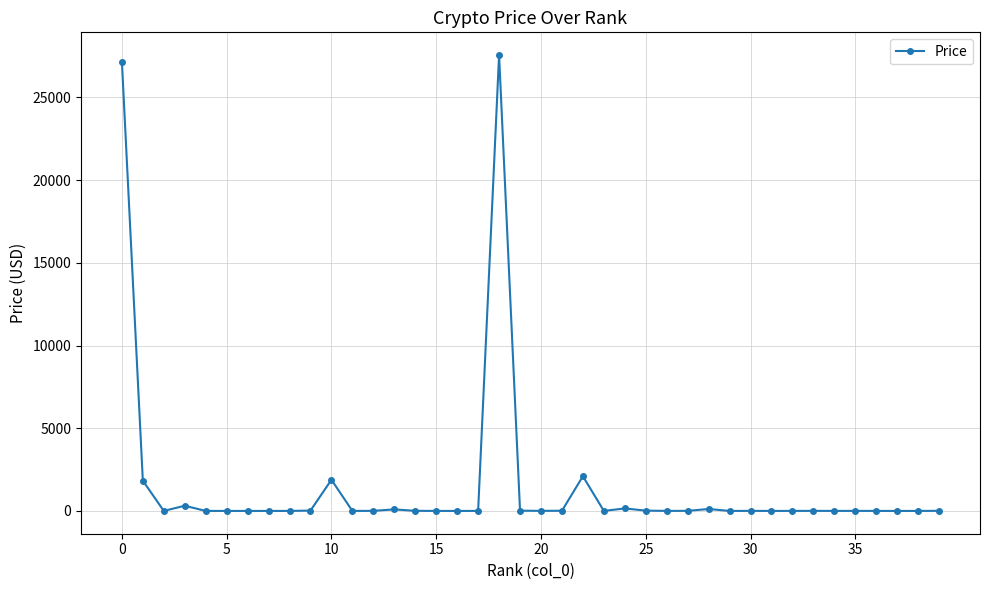

Does the chart have visible grid lines?

Yes